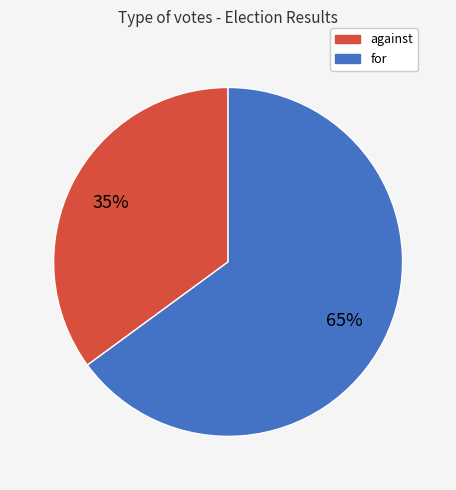

The against slice represents 35% of the pie. True or false?

True